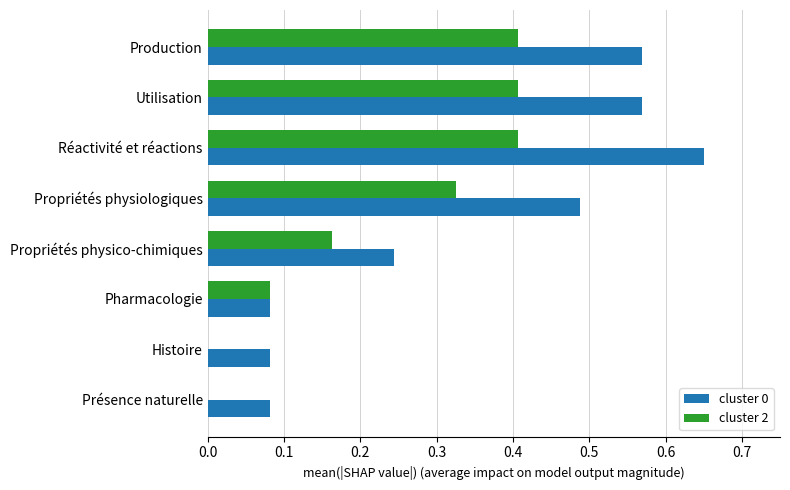

What is the sum of all cluster 0 values?

2.8